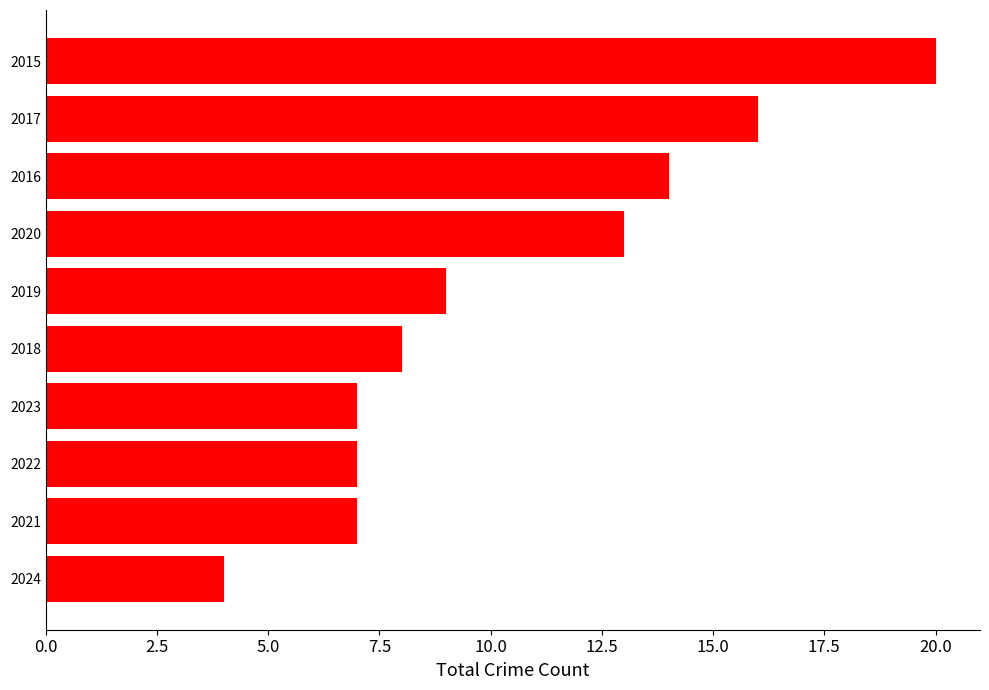

Reading bottom to top, list all the values displayed in this chart.

4	7	7	7	8	9	13	14	16	20